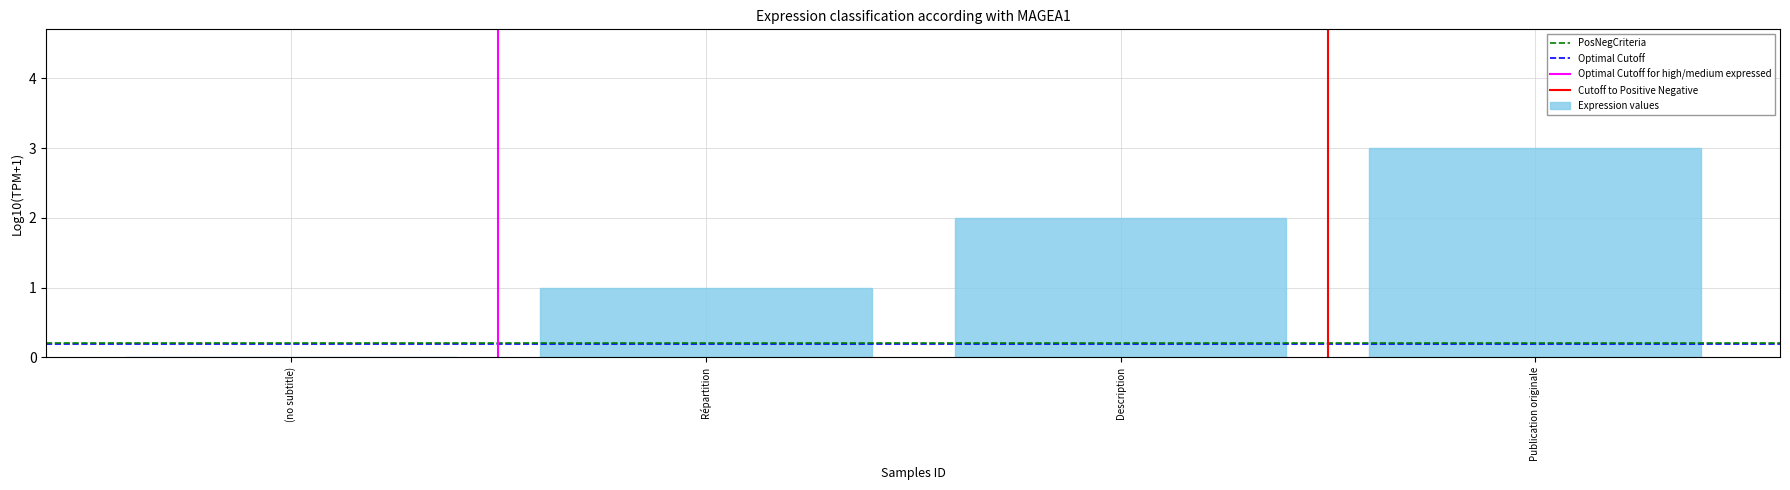

Is it true that the value at Publication originale is 4?

False